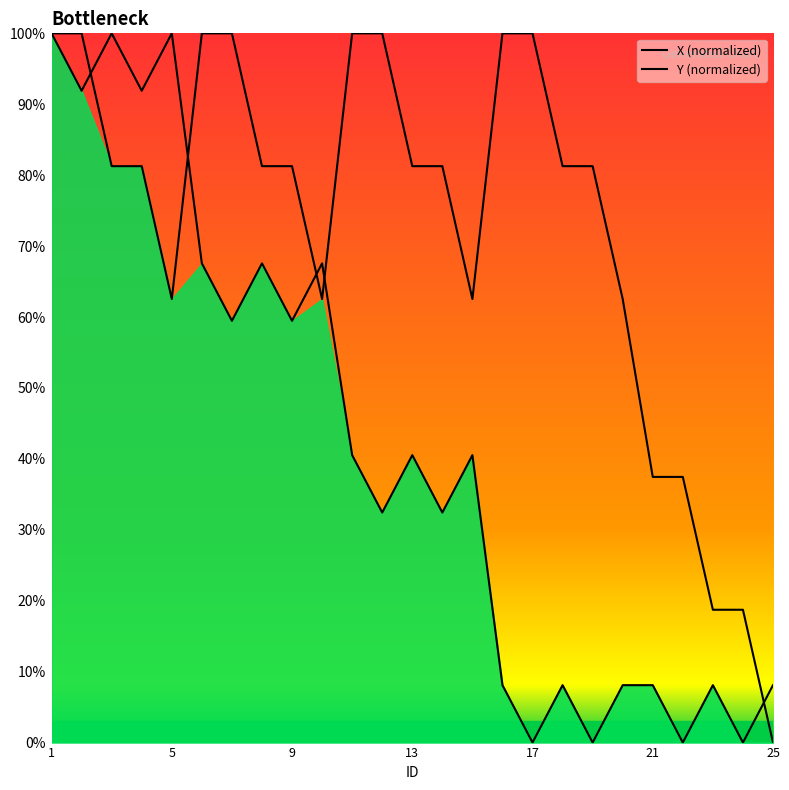

At how many categories does at least one series exceed 1?

25